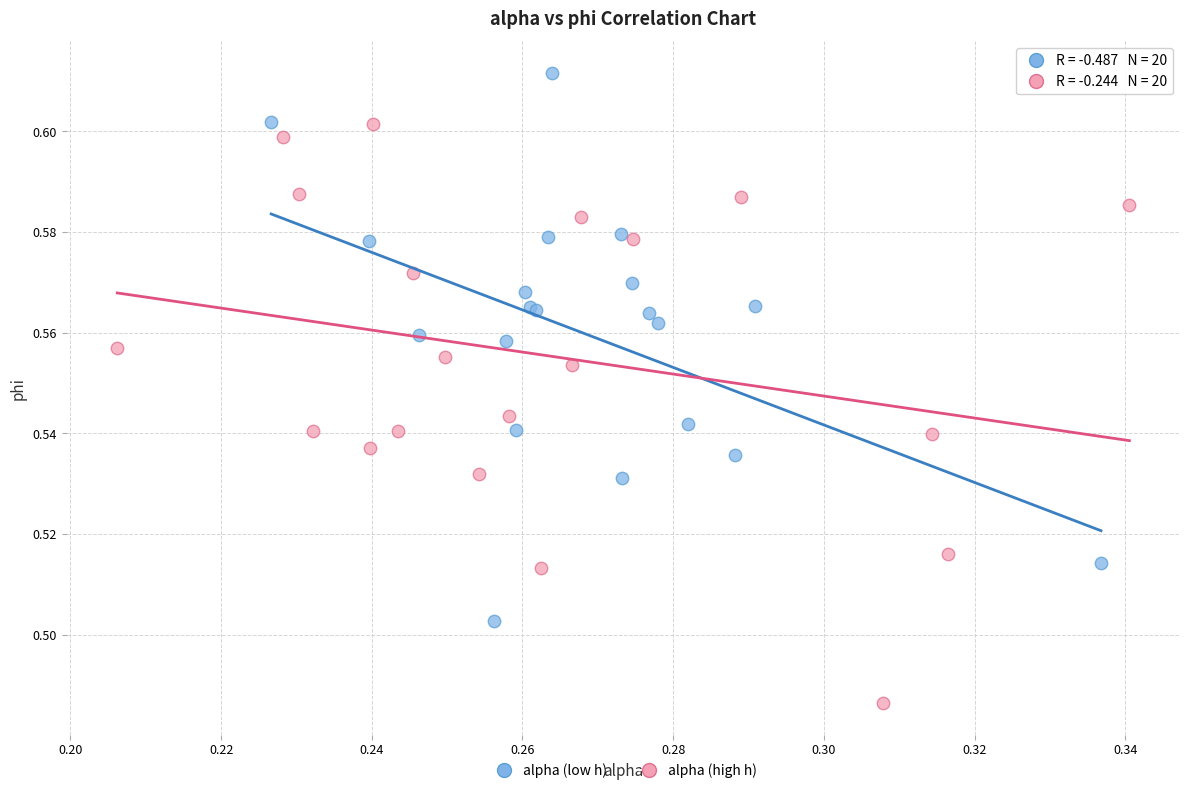

Which series reaches the maximum Y coordinate?

alpha (low h)